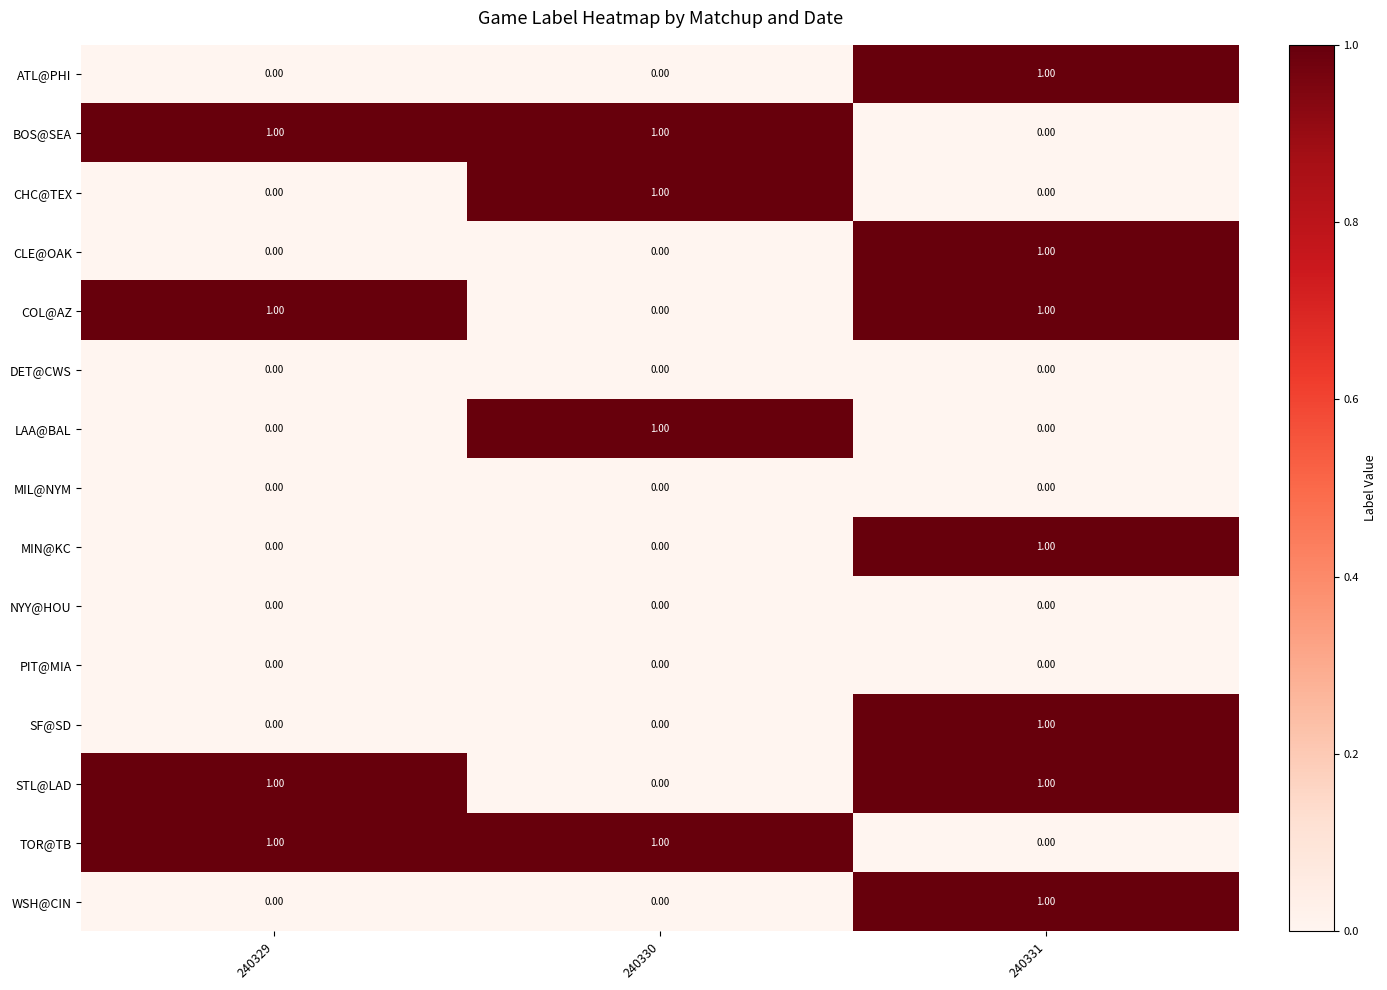

At which category is the sum across all series the highest?

240331